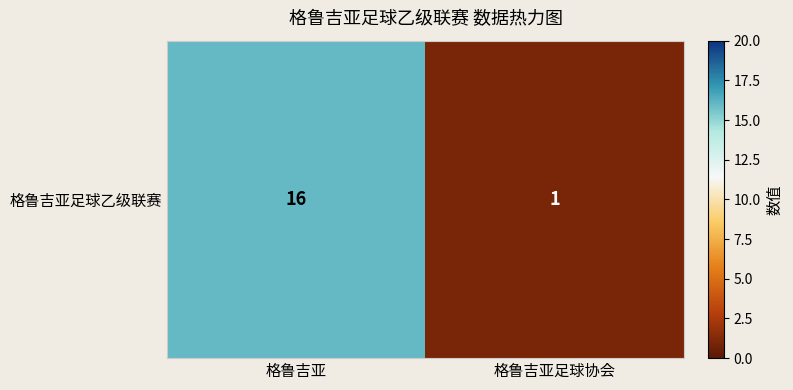

Approximately how many times larger is the value at 格鲁吉亚足球协会 compared to 格鲁吉亚?

0.1